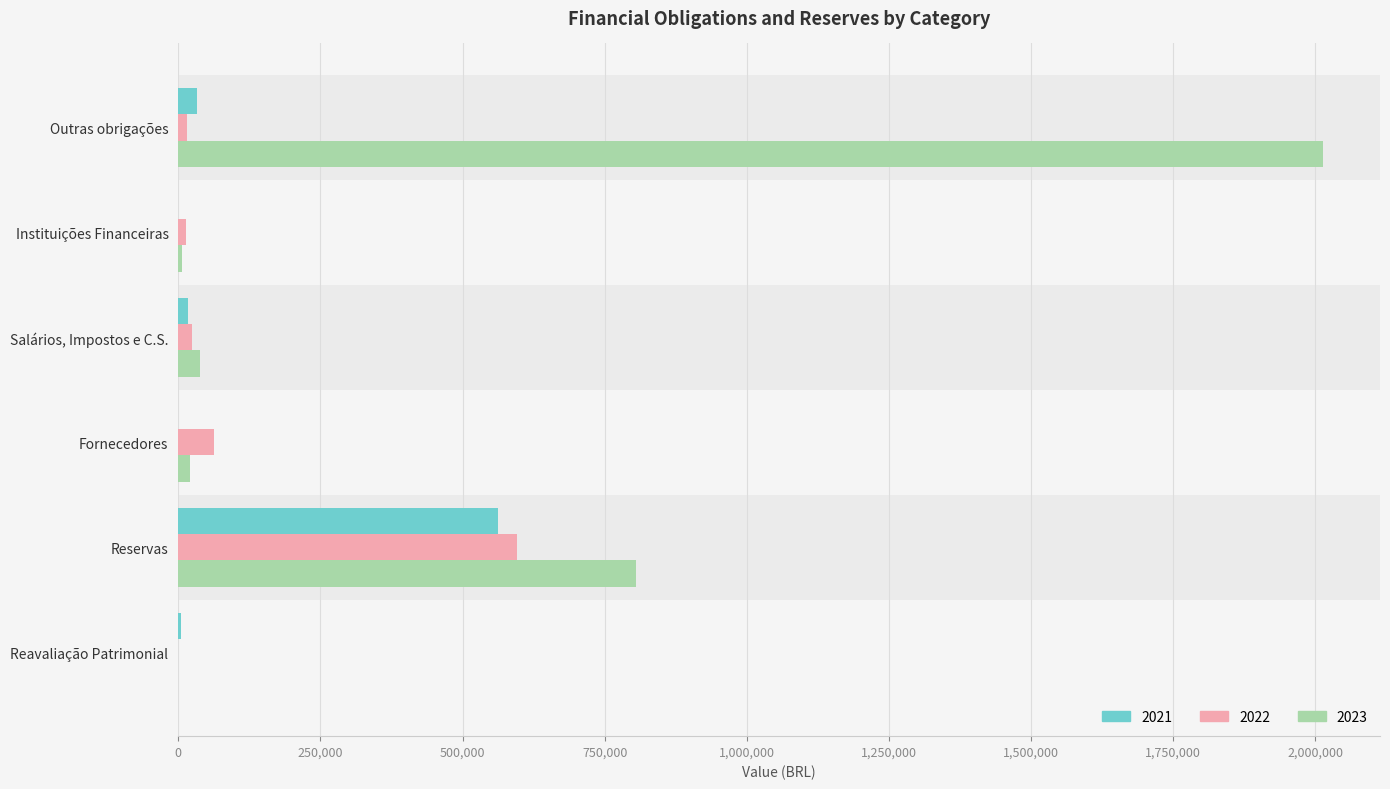

Is the value of 2022 at Fornecedores greater than the value of 2023 at Reservas?

No